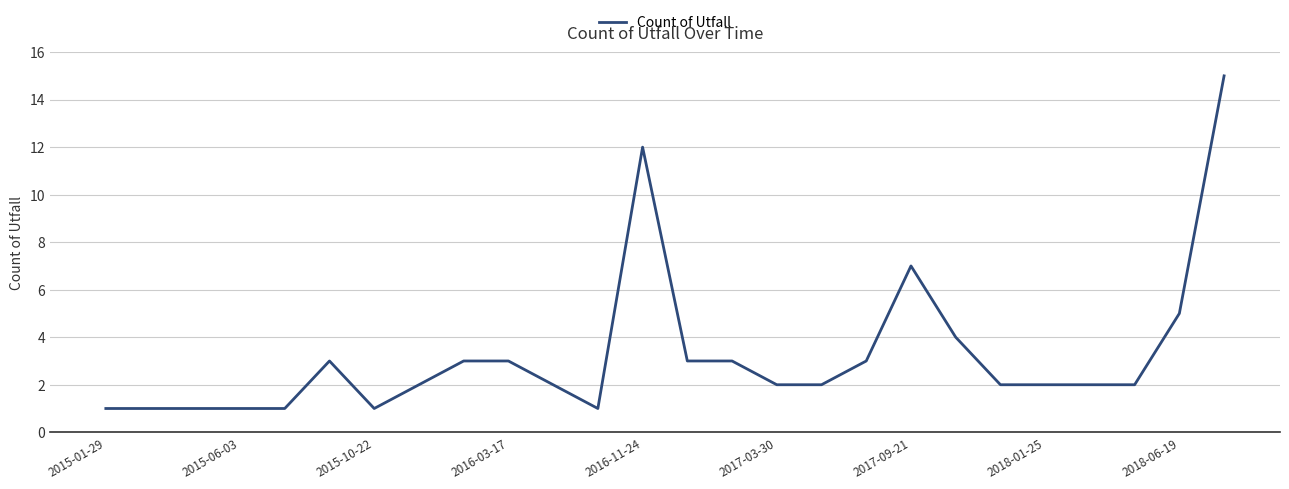

Does the chart display data point markers on the line(s)?

No